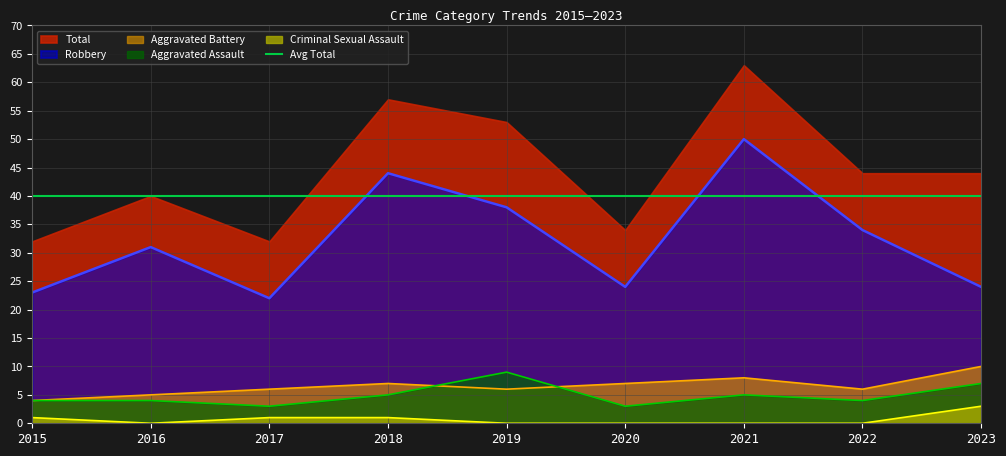

How many interior local peaks does the Aggravated Assault series have?

2